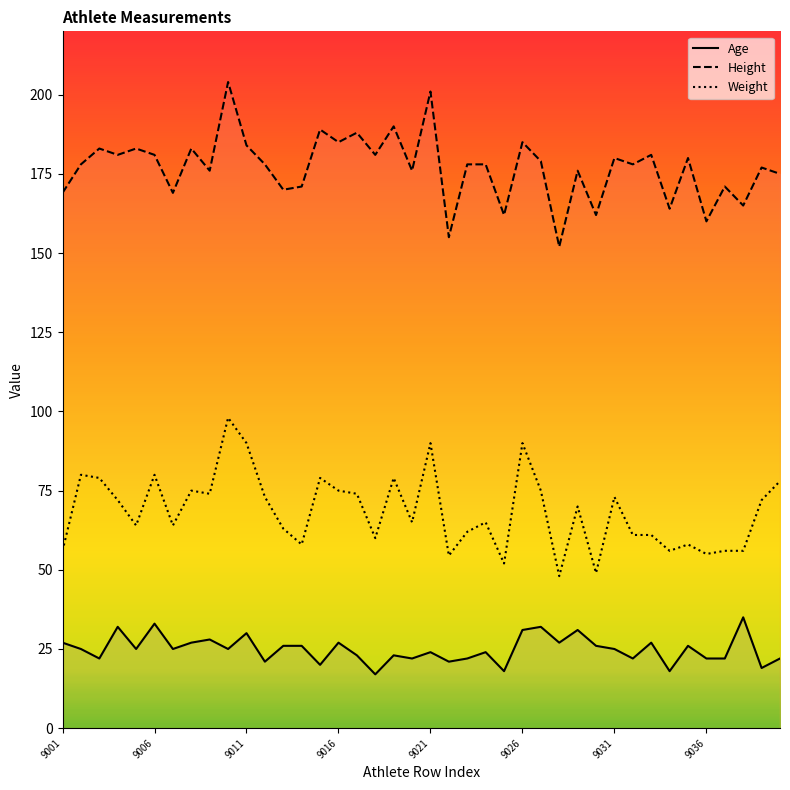

True or false: Age has more than 0 interior local peaks.

True